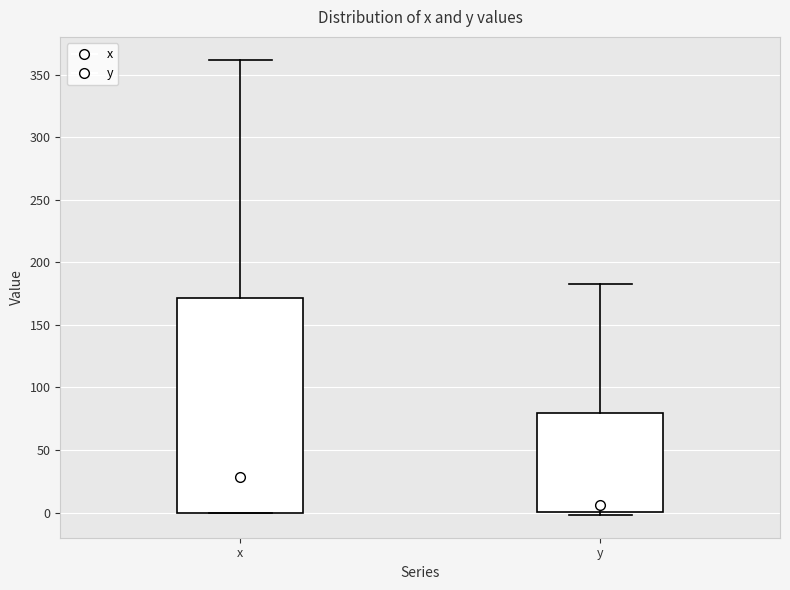

Reading left to right, read every box against the y-axis: the position of its median line, the range the box covers, and the ends of its whiskers. The values are not printed on the chart, so give them approximately, as read against the axis.

x: median 30, box 0 to 170, whiskers 0 to 360
y: median 5, box 0 to 80, whiskers 0 (just below the box's lower edge) to 185